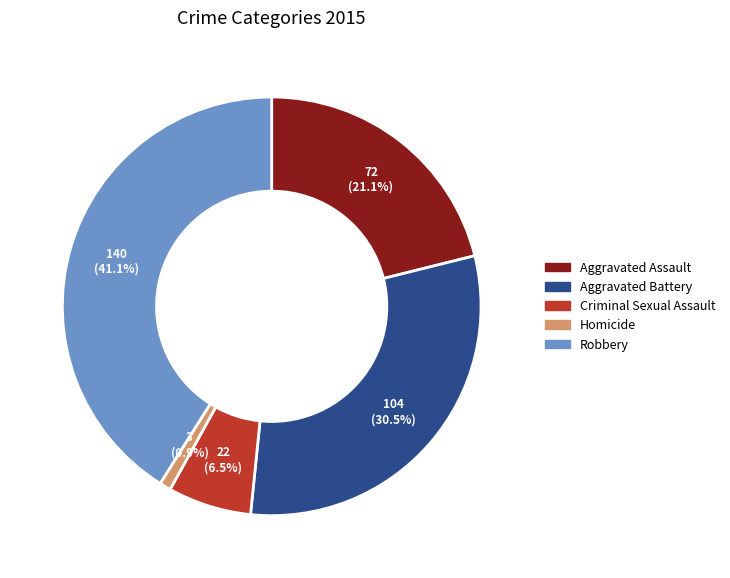

How many segments does this pie chart have?

5